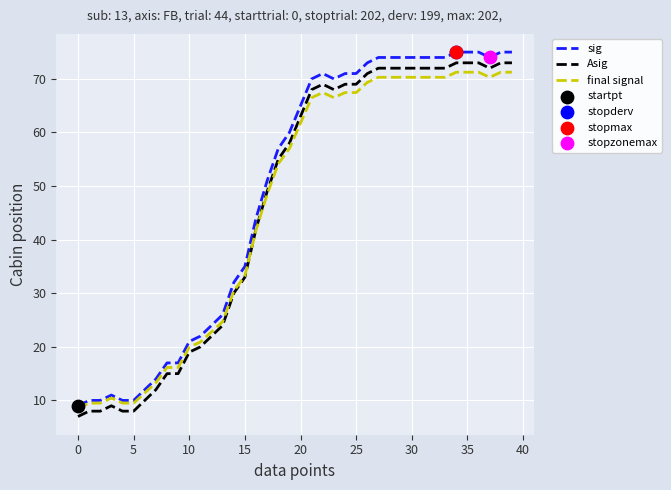

At how many categories does at least one series exceed 34?

25